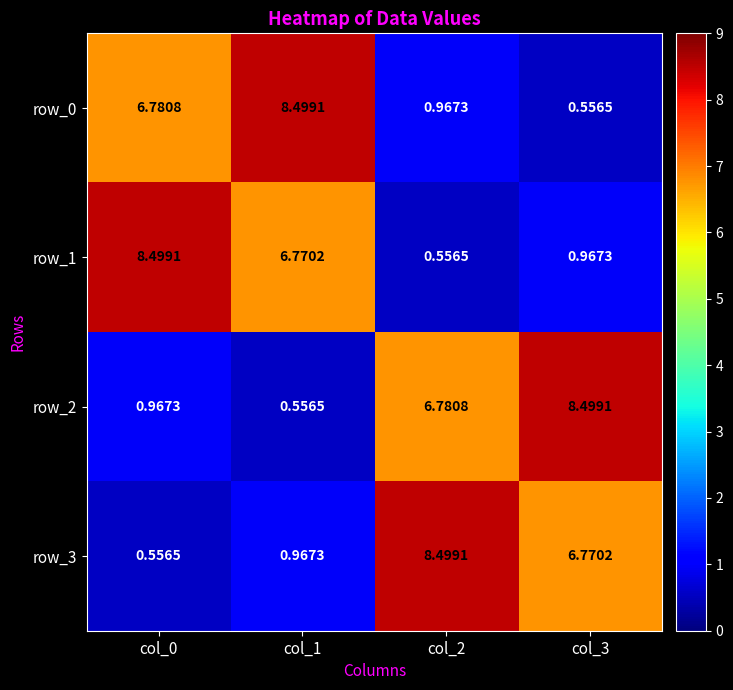

Is the value of row_2 at col_2 greater than the value of row_0 at col_2?

Yes